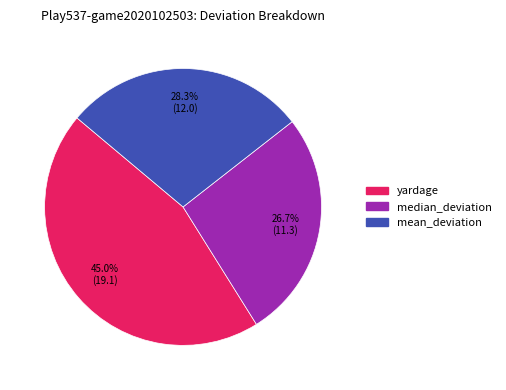

Is there any slice that represents more than half of the pie?

No